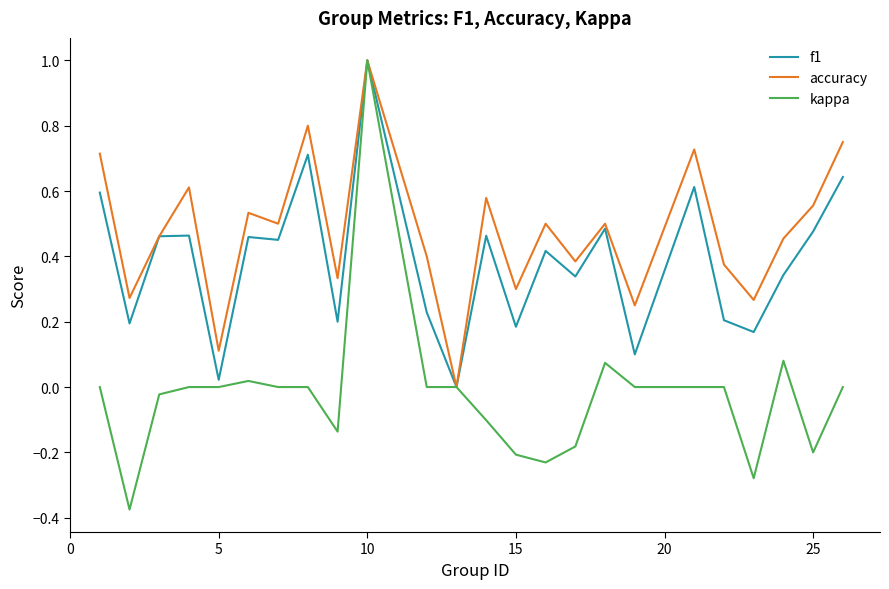

Which series has the largest range (max minus min)?

kappa